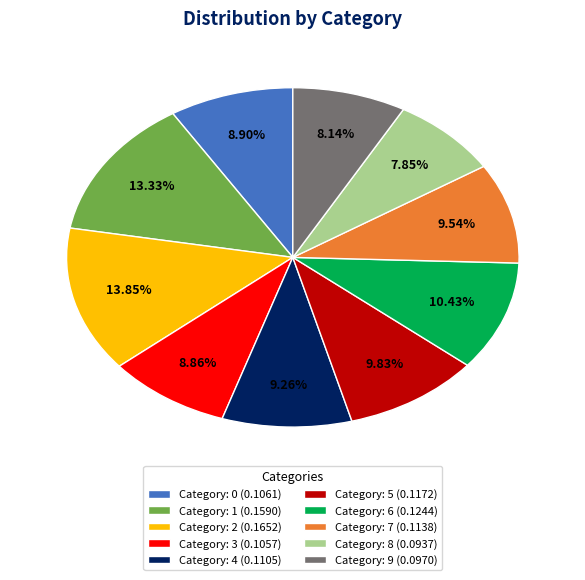

Does Category: 0 (0.1061) represent more than half of the total?

No